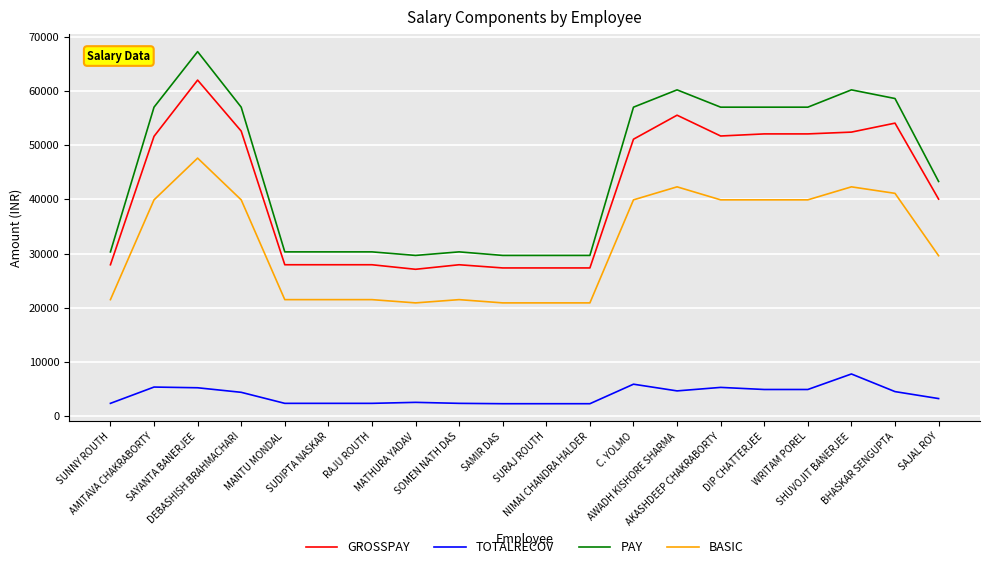

What is the difference between the BASIC values at SAJAL ROY and DIP CHATTERJEE?

10300